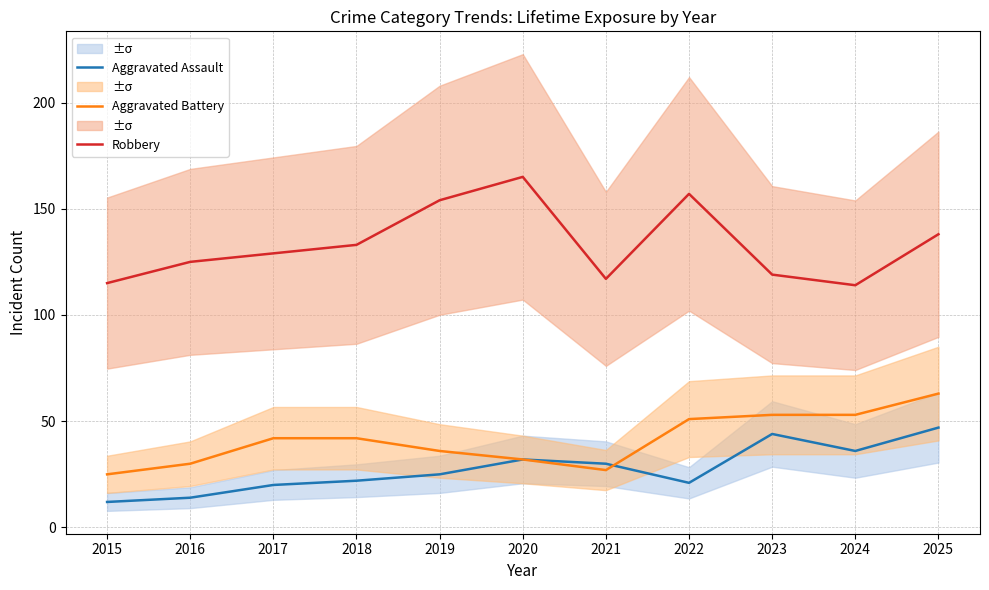

Where is the first local minimum for Aggravated Assault?

2022